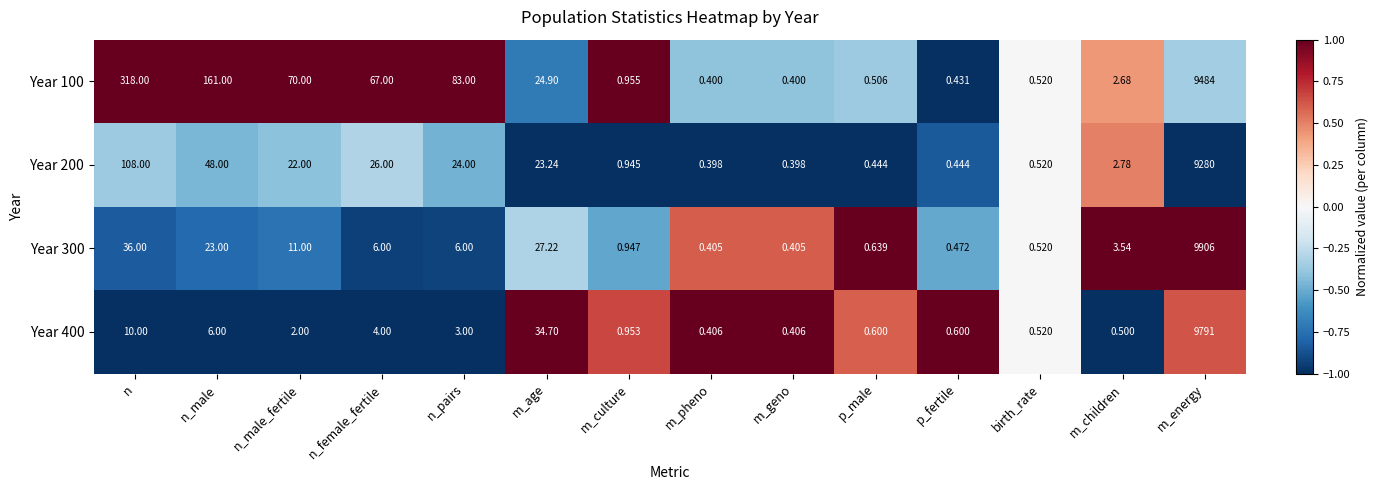

At which label does Year 300 reach its peak?

m_energy